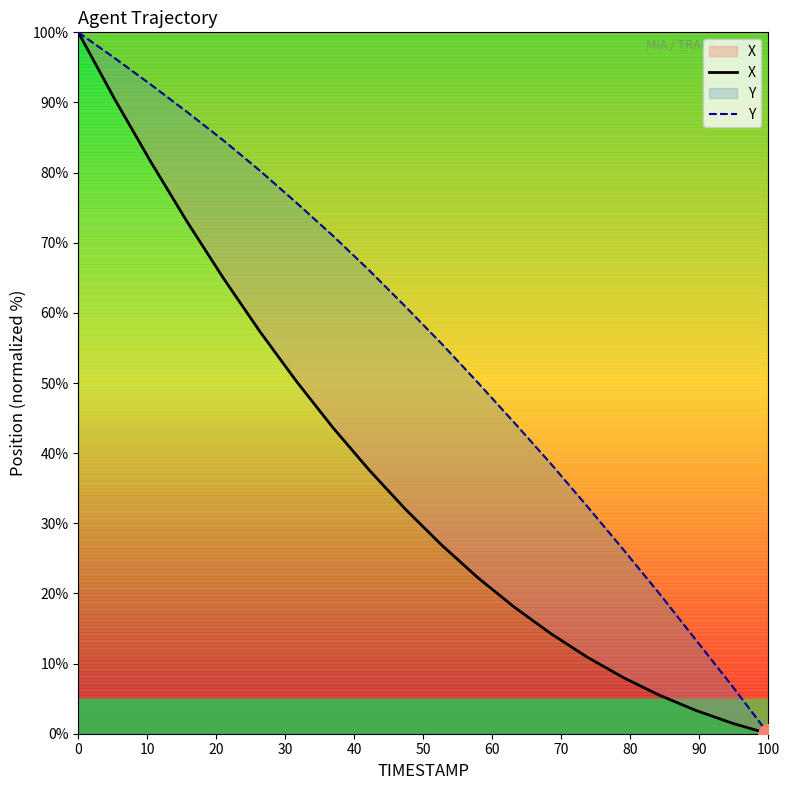

The value of Y at 11 is 76.3. True or false?

False